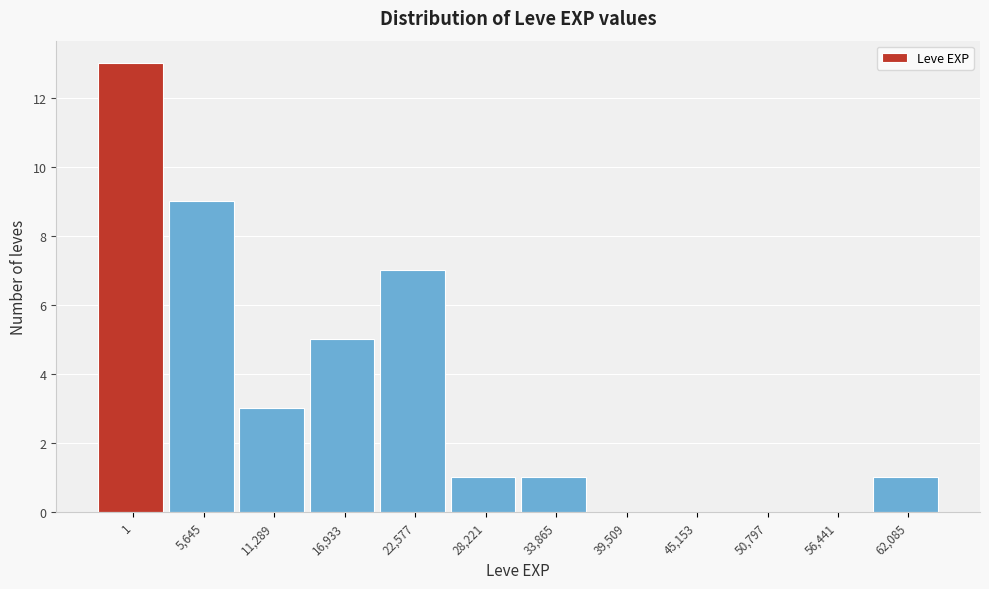

Reading left to right, what are all the values shown in this chart?

1=13	5,645=9	11,289=3	16,933=5	22,577=7	28,221=1	33,865=1	39,509=0	45,153=0	50,797=0	56,441=0	62,085=1